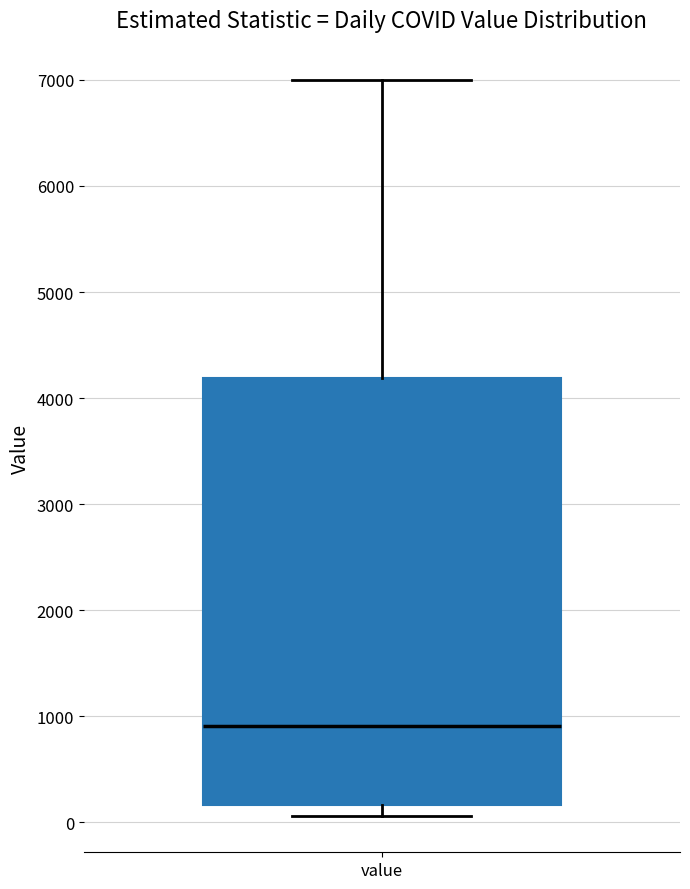

Read this box plot against the y-axis: the position of the median line, the range covered by the box, and the ends of both whiskers. The values are not printed on the chart, so give them approximately, as read against the axis.

median 900, box 200 to 4200, whiskers 100 to 7000